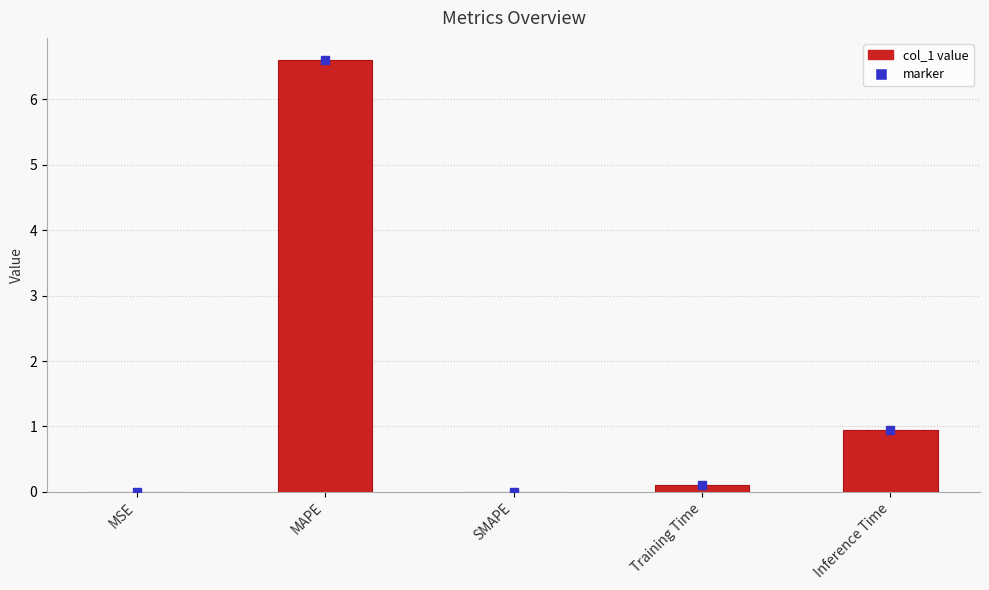

Between MAPE and MSE, which is larger?

MAPE